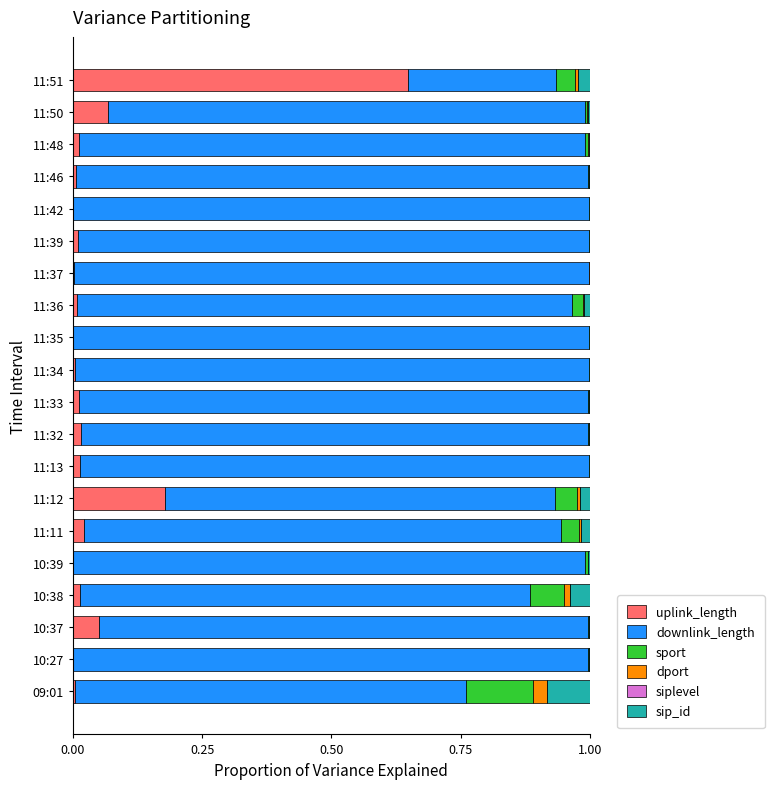

At which label does uplink_length reach its peak?

11:51